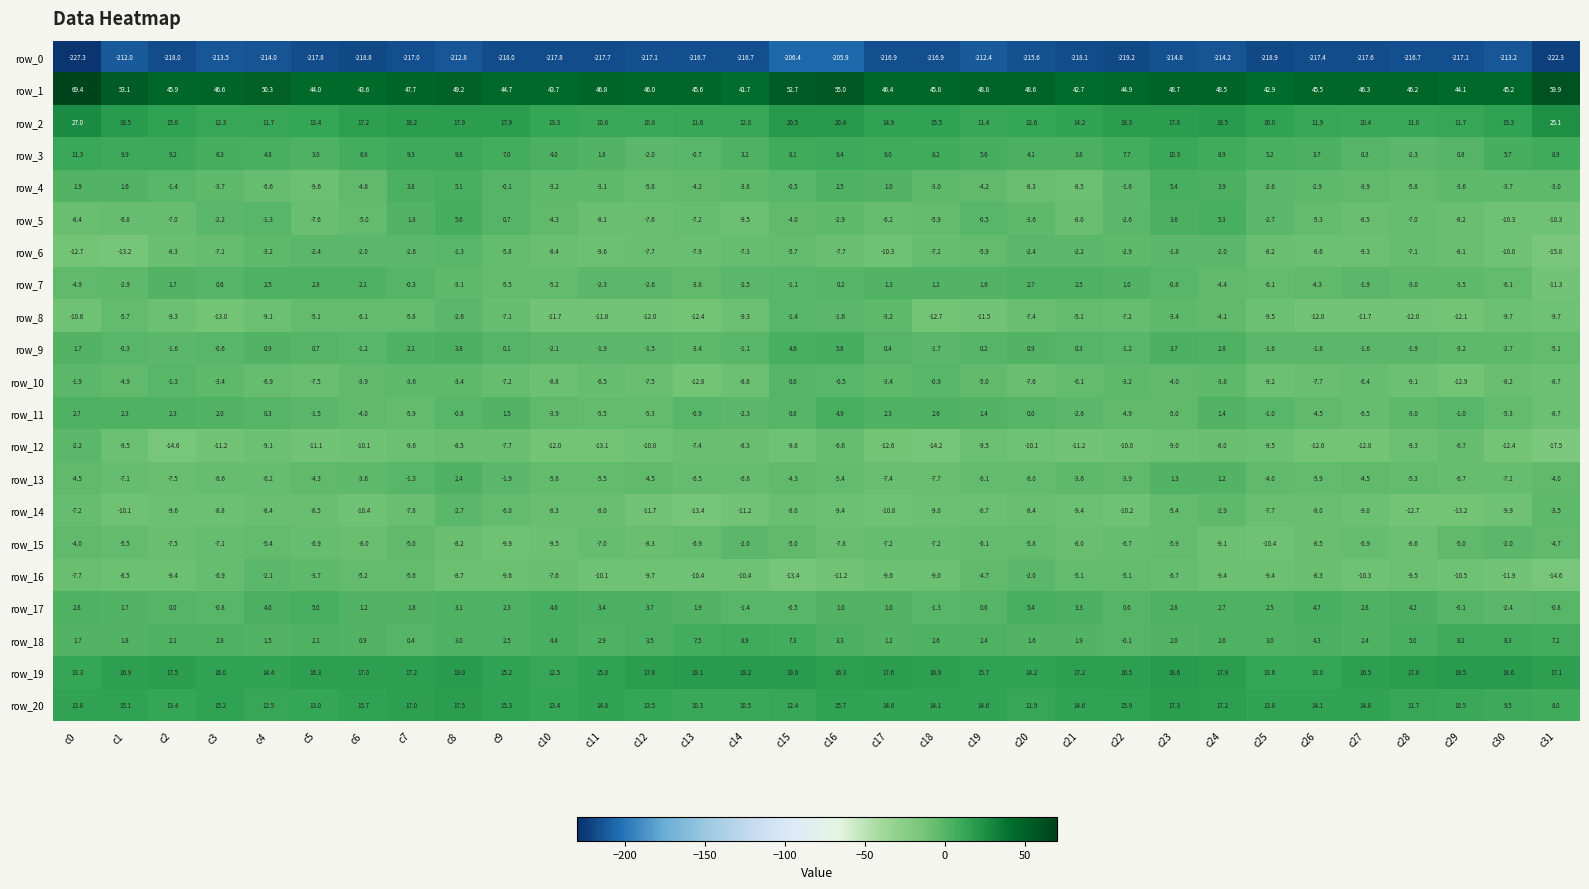

Count the number of categories in the chart.

32